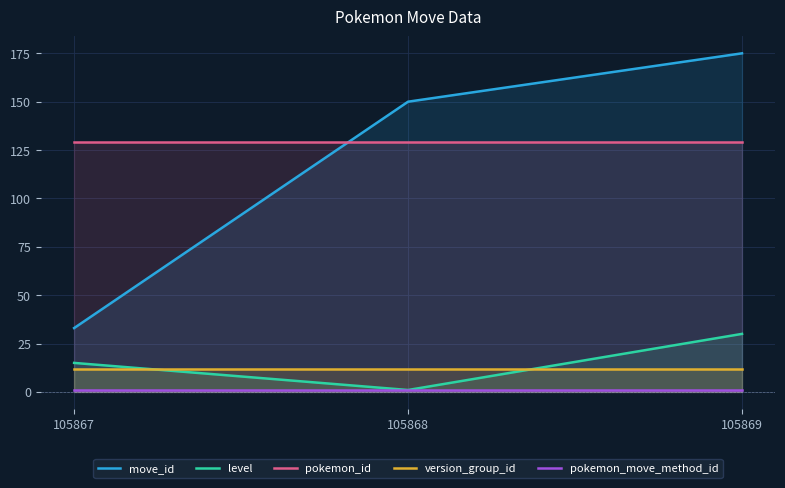

How many level values are between 1 and 30?

3